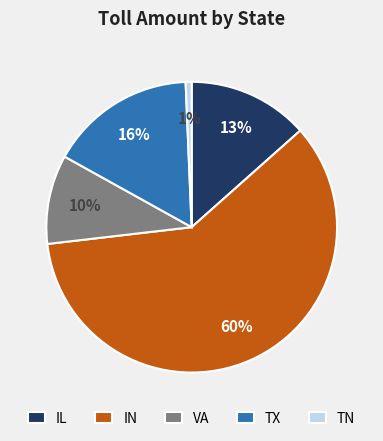

What is the smallest slice in the pie chart?

TN